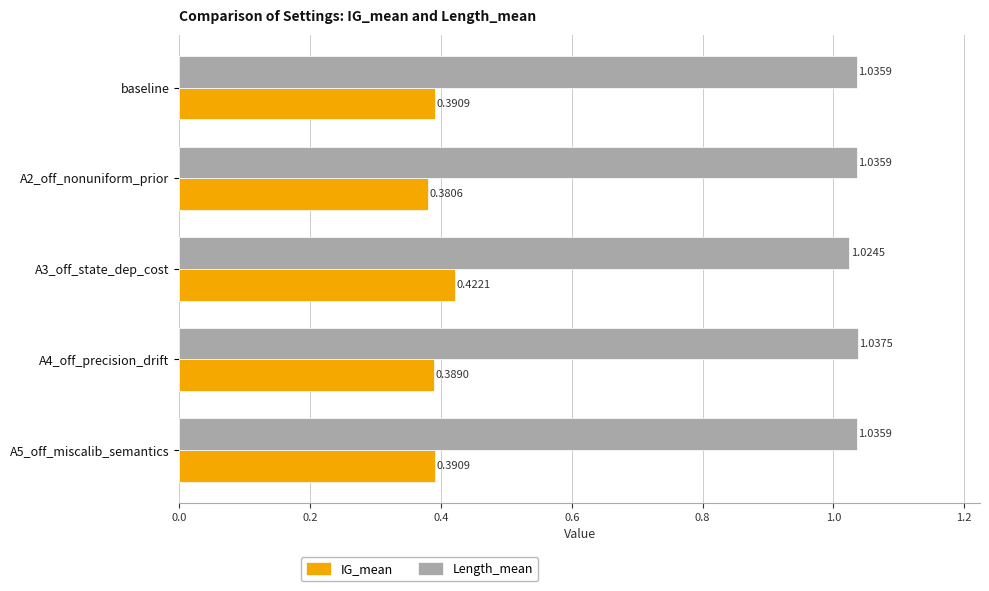

Between baseline and A2_off_nonuniform_prior, which series saw the biggest shift?

IG_mean